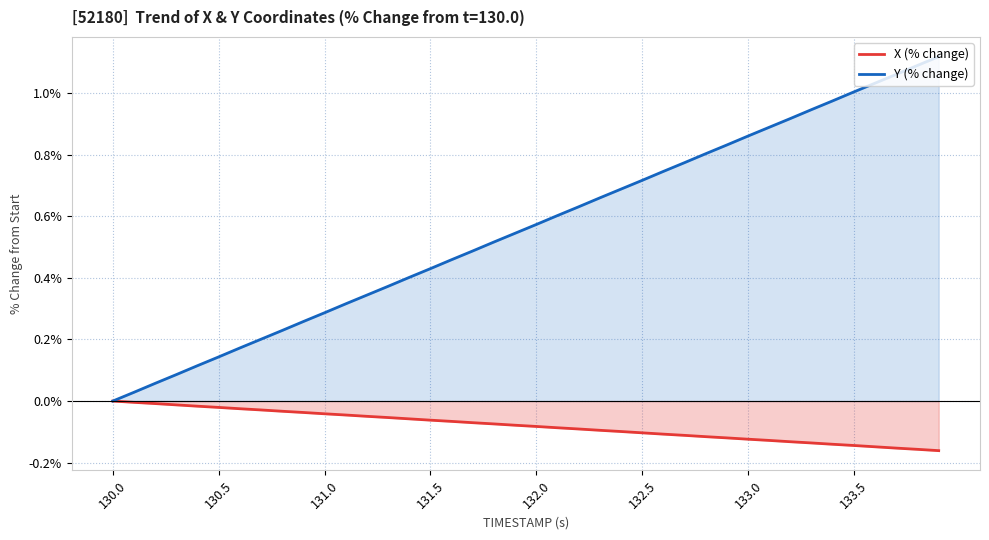

The X (% change) series shows -0.2 at 31. True or false?

False